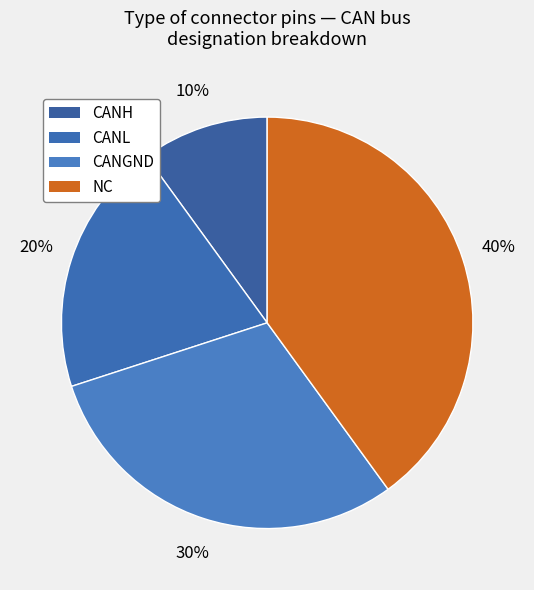

To the nearest percent, what portion does CANGND represent?

30%